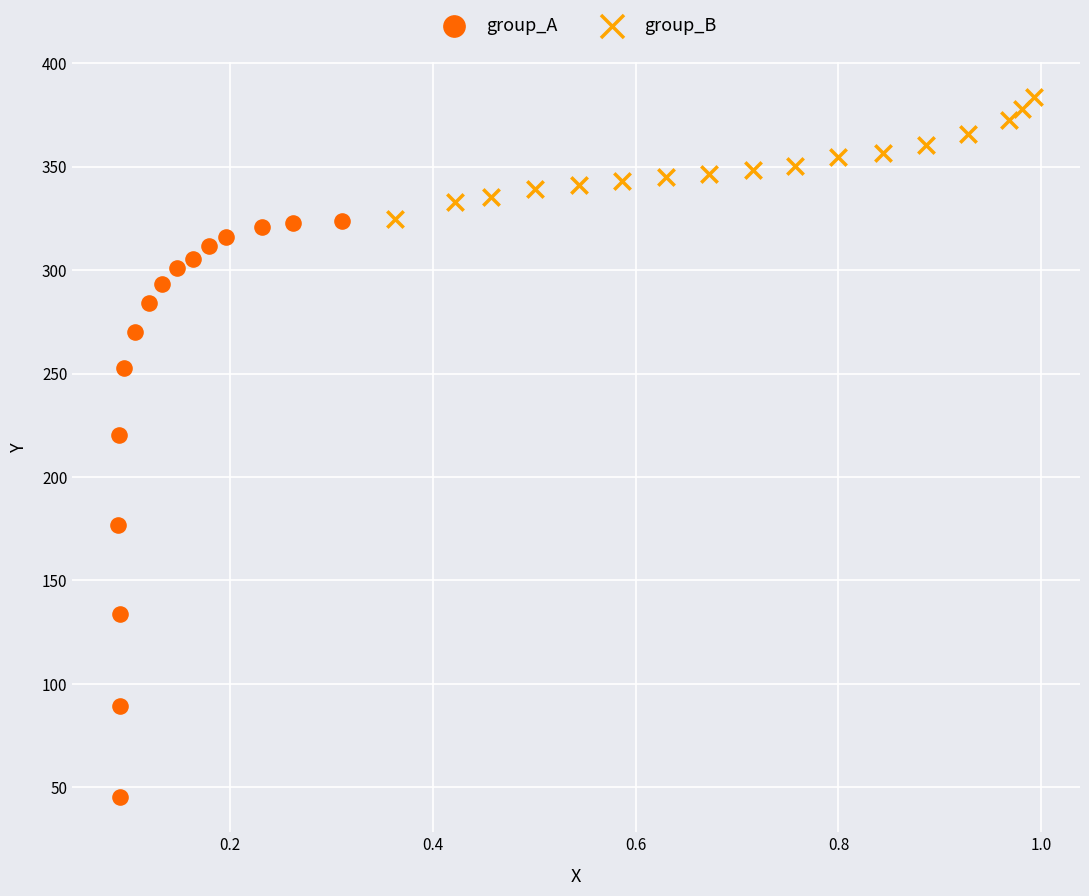

Which series contains the highest Y value?

group_B